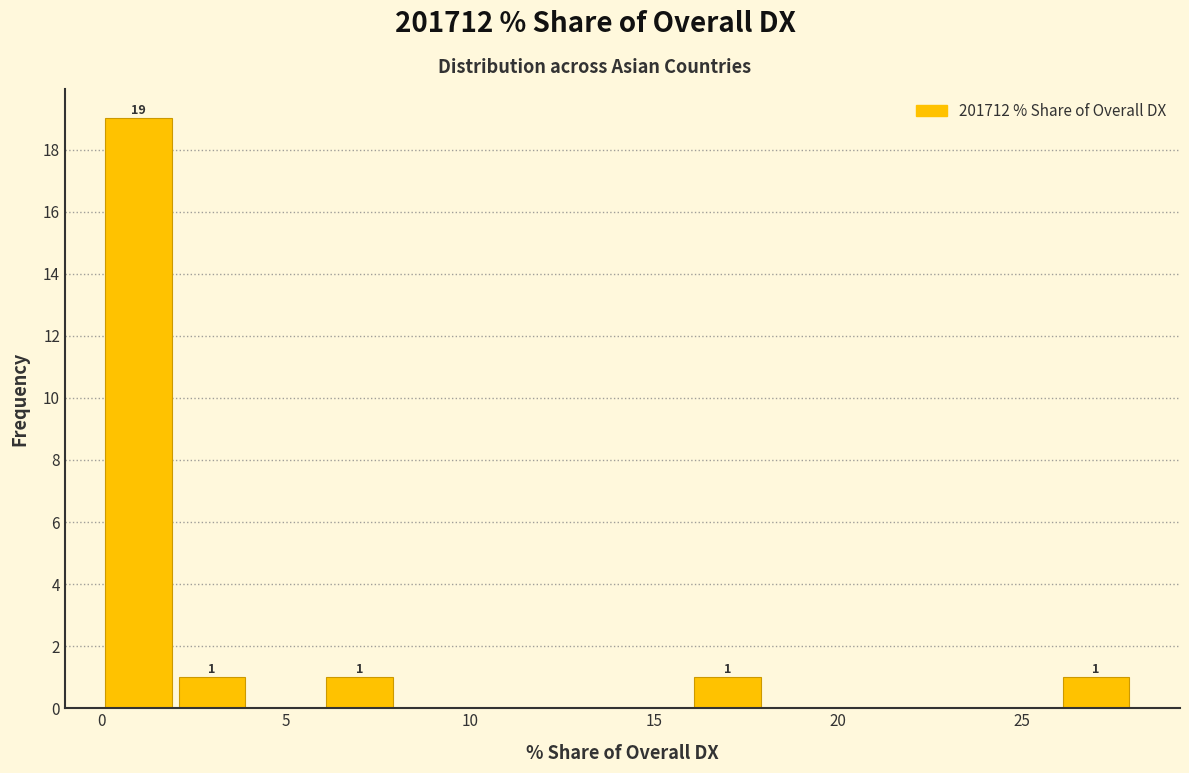

Which range on the x-axis has the tallest bar?

0 to 2